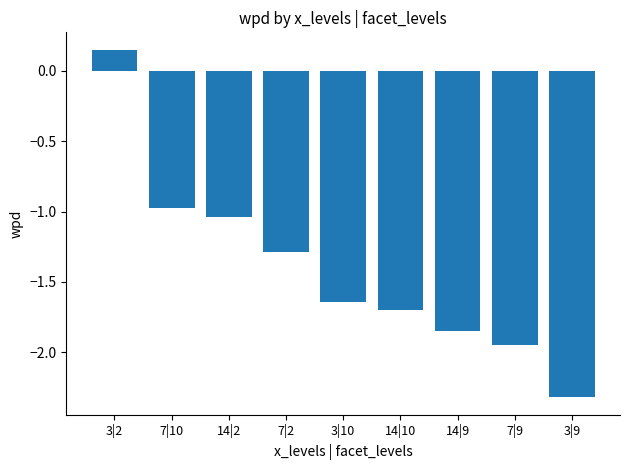

Rank the categories by value from lowest to highest.

3|9, 7|9, 14|9, 14|10, 3|10, 7|2, 14|2, 7|10, 3|2